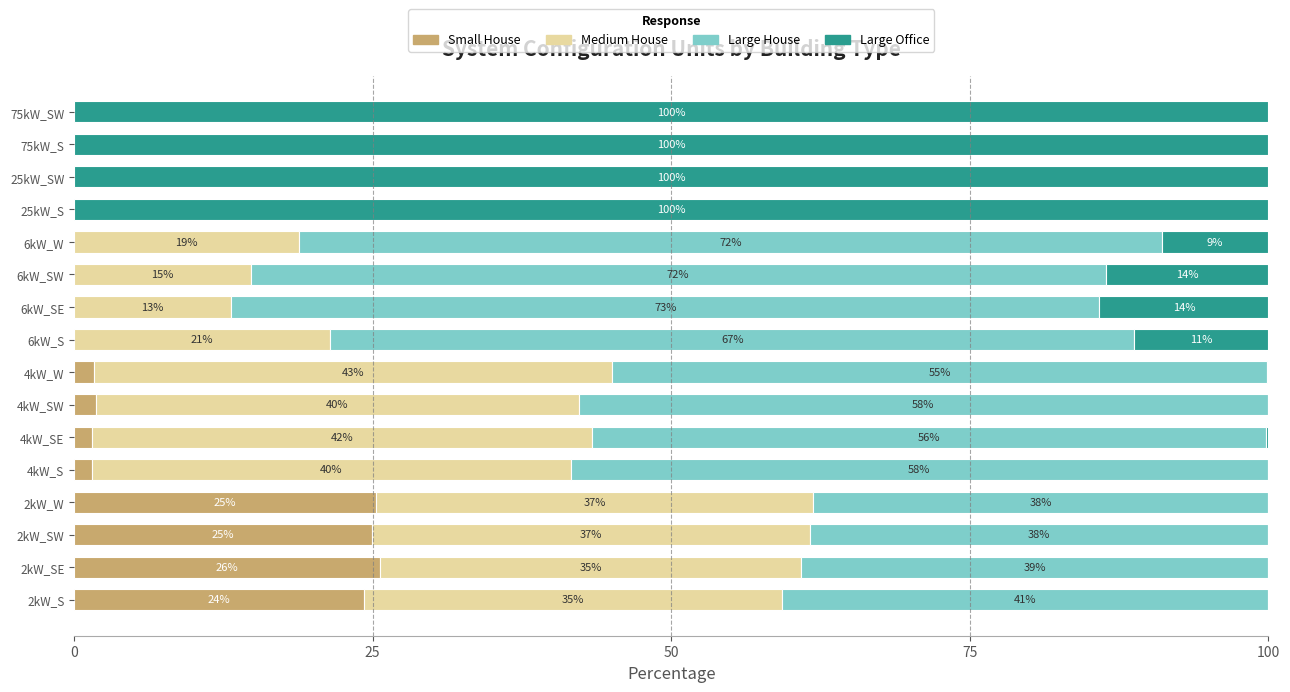

What is the maximum value for Small House?

25.6